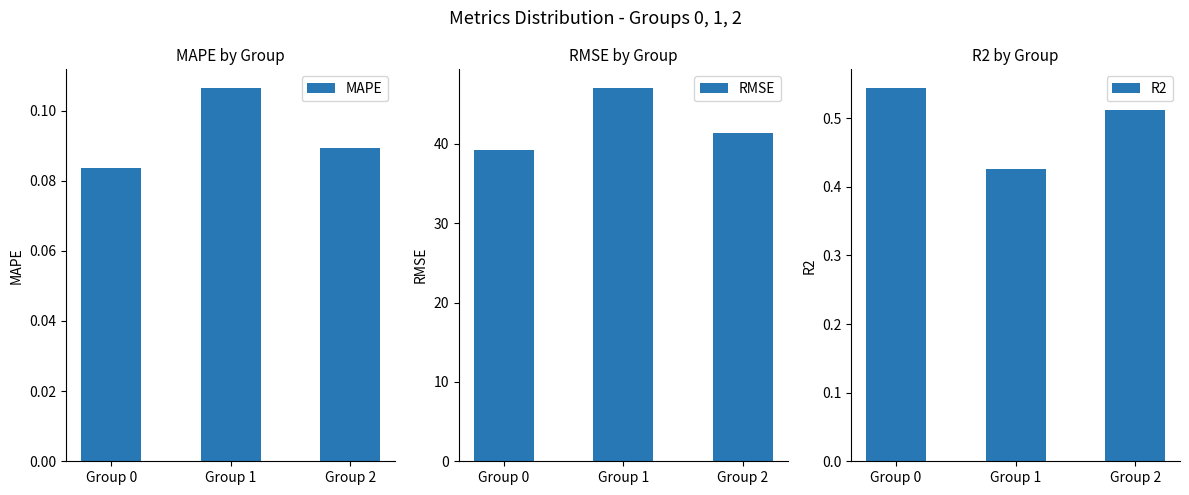

At which category does the chart reach its minimum across all series?

Group 0